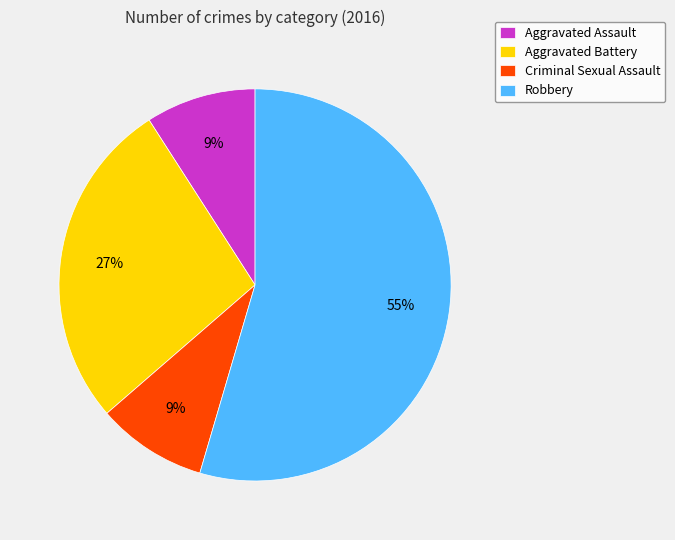

Is there any slice that represents more than half of the pie?

Yes